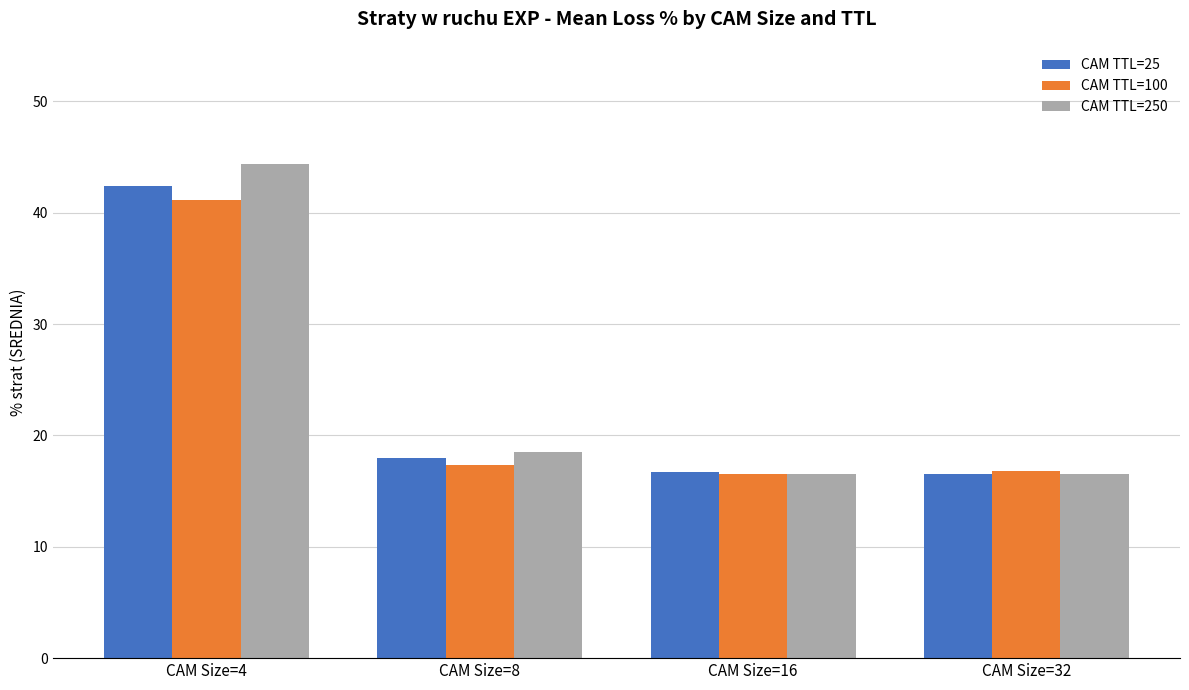

Which series has the widest spread of values?

CAM TTL=250